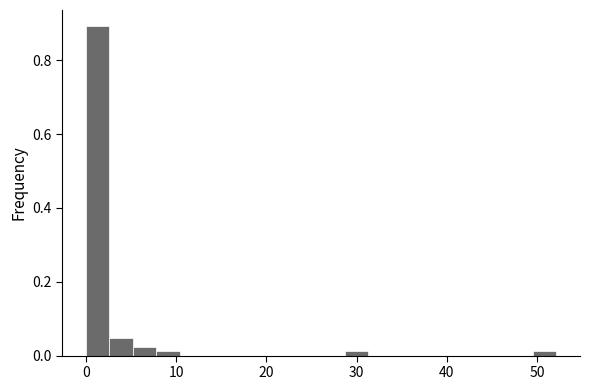

Around what value on the x-axis is the tallest bar? Give the approximate position of its centre, as read against the axis.

1